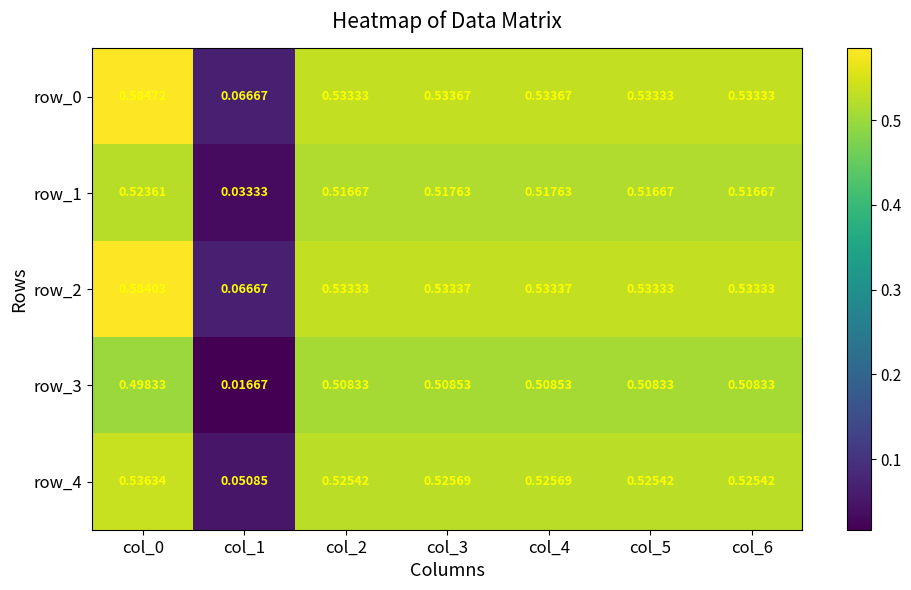

How many categories are shown in the chart?

7